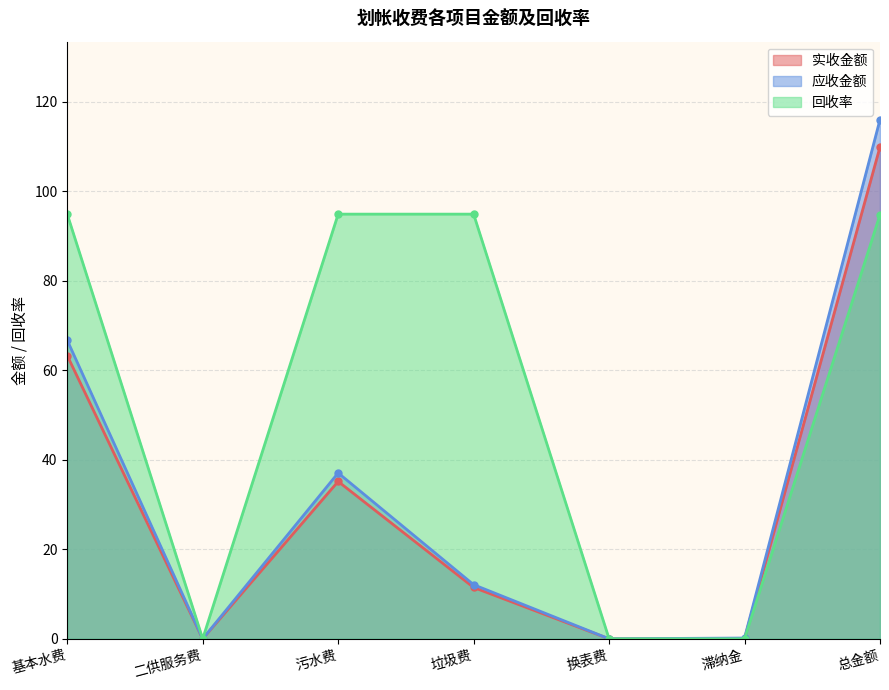

What is the average value of the 实收金额 series?

31.4